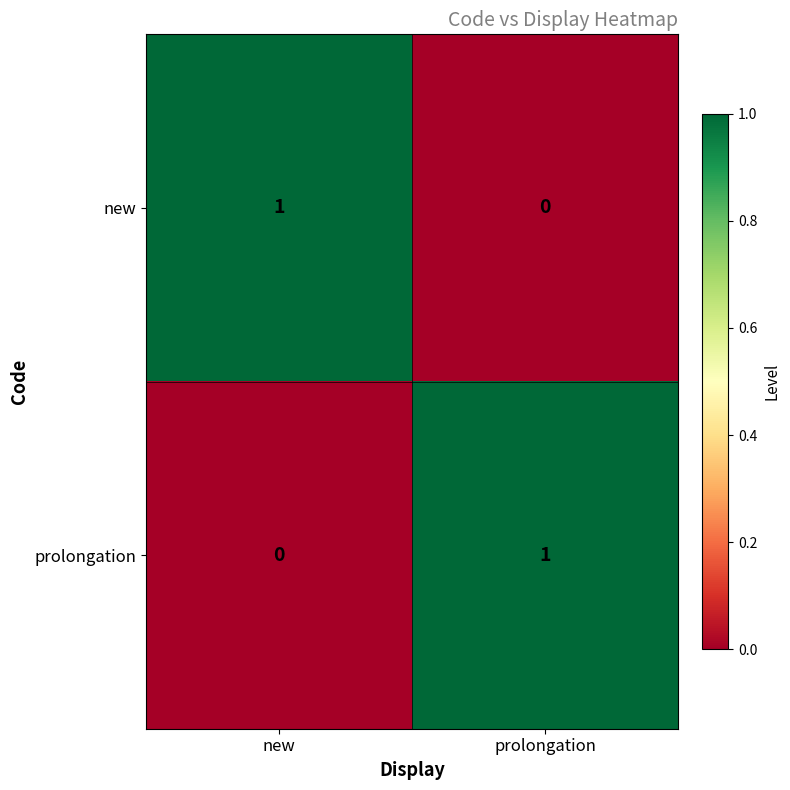

At prolongation, list the series in order from smallest to largest.

new, prolongation